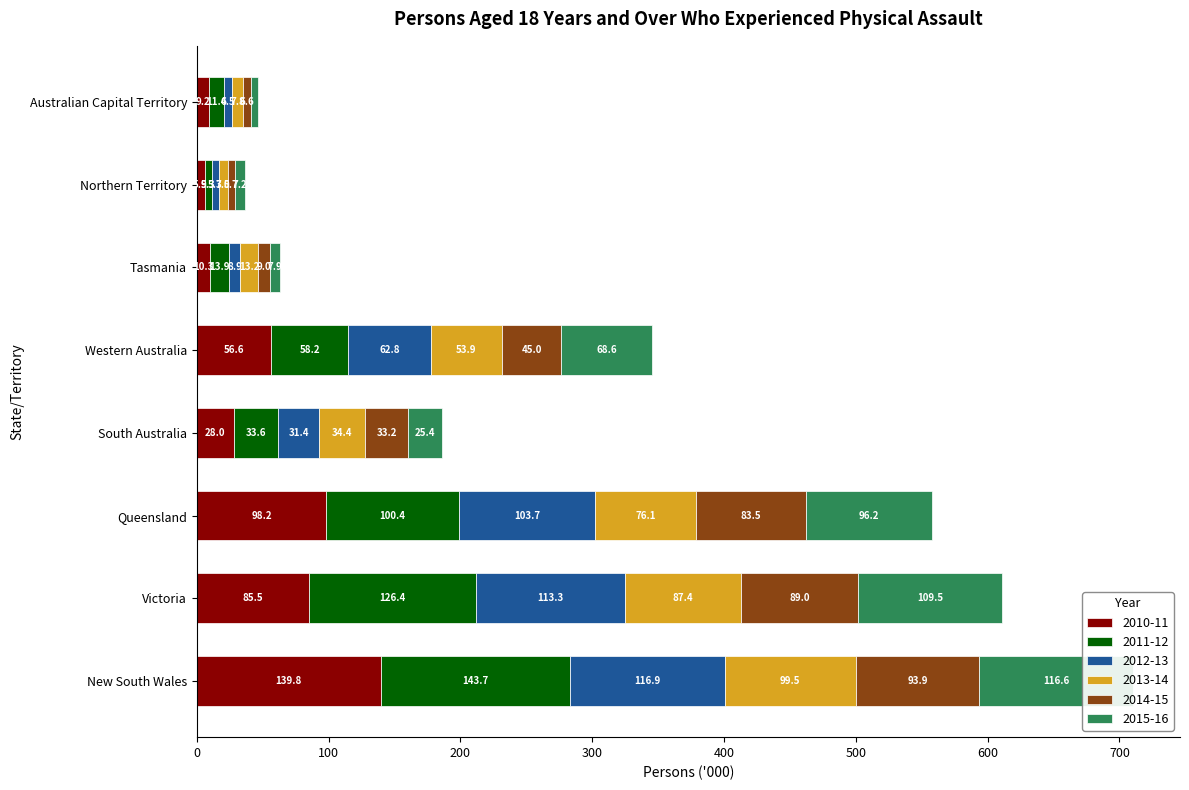

The 2013-14 series shows 13.7 at South Australia. True or false?

False